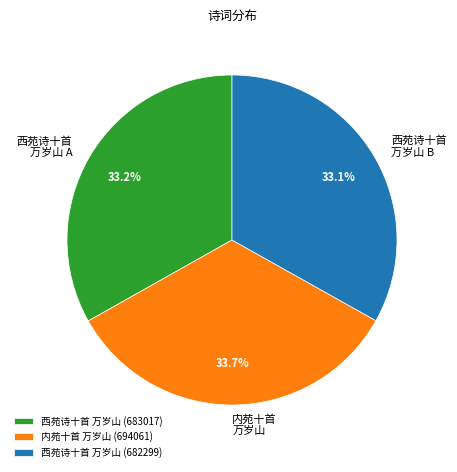

Is it true that 西苑诗十首 万岁山 (682299) is 28% of the pie?

False